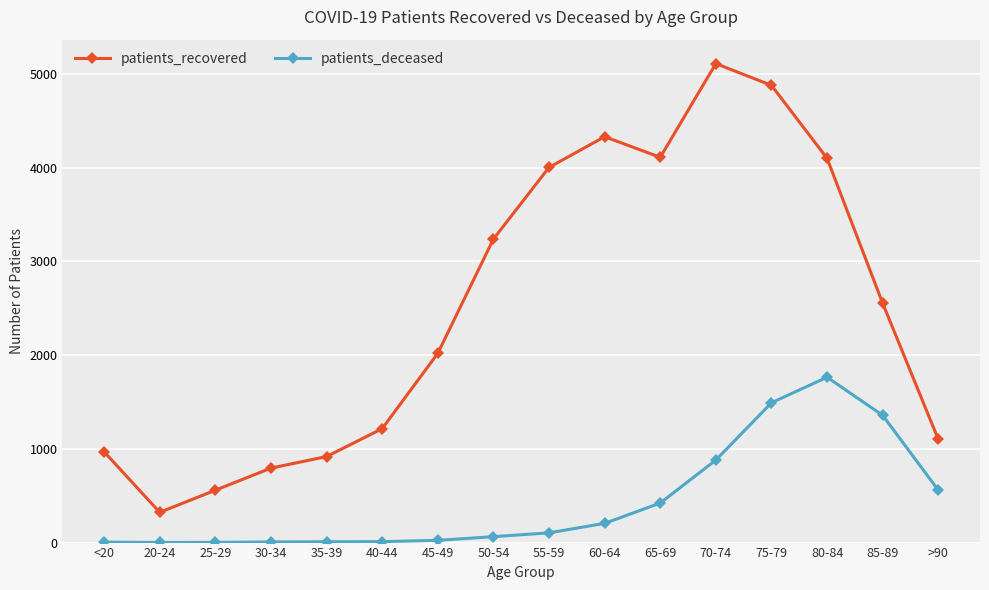

Is this an area chart (filled region under the line)?

No